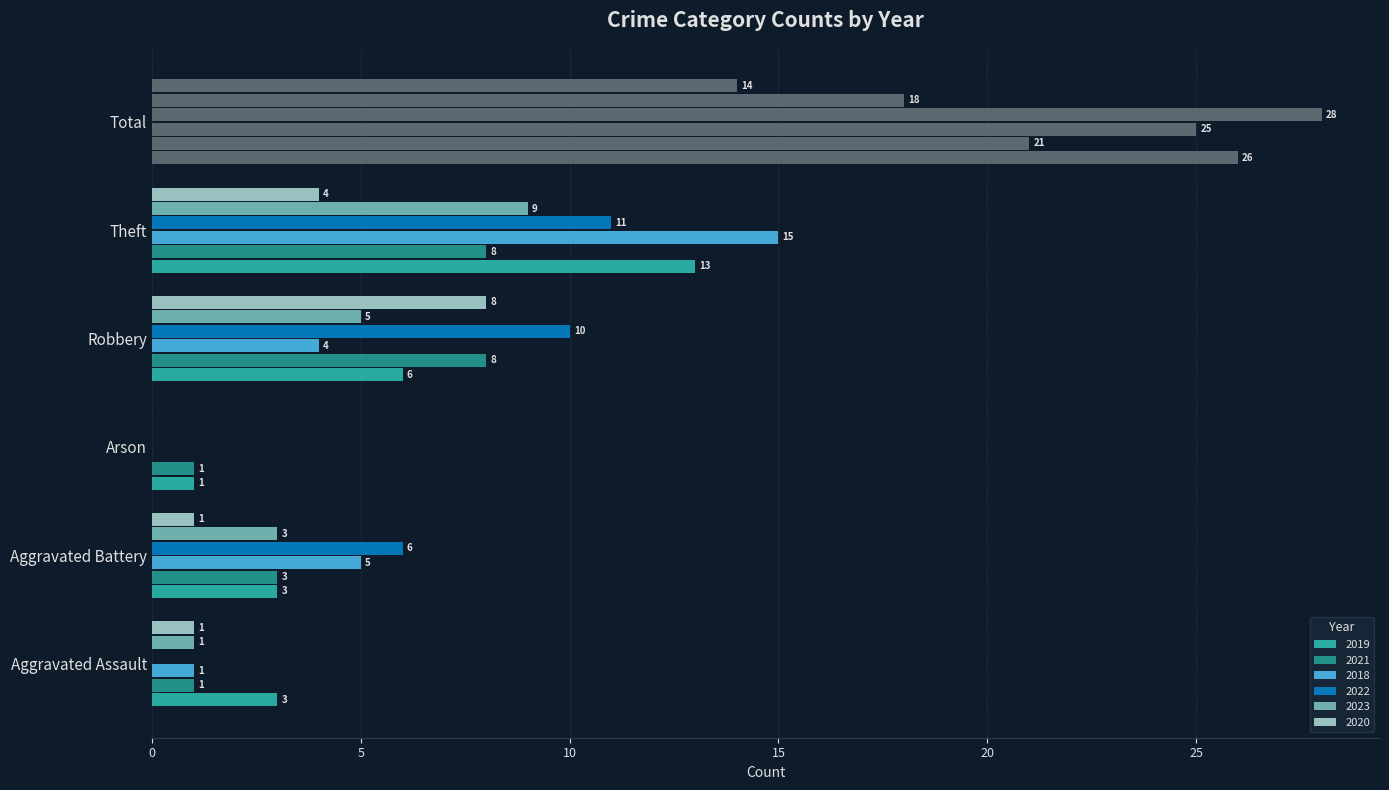

Reading left to right, transcribe all the data shown in this chart.

2019: Aggravated Assault=3	Aggravated Battery=3	Arson=1	Robbery=6	Theft=13	Total=26
2021: Aggravated Assault=1	Aggravated Battery=3	Arson=1	Robbery=8	Theft=8	Total=21
2018: Aggravated Assault=1	Aggravated Battery=5	Arson=0	Robbery=4	Theft=15	Total=25
2022: Aggravated Assault=0	Aggravated Battery=6	Arson=0	Robbery=10	Theft=11	Total=28
2023: Aggravated Assault=1	Aggravated Battery=3	Arson=0	Robbery=5	Theft=9	Total=18
2020: Aggravated Assault=1	Aggravated Battery=1	Arson=0	Robbery=8	Theft=4	Total=14